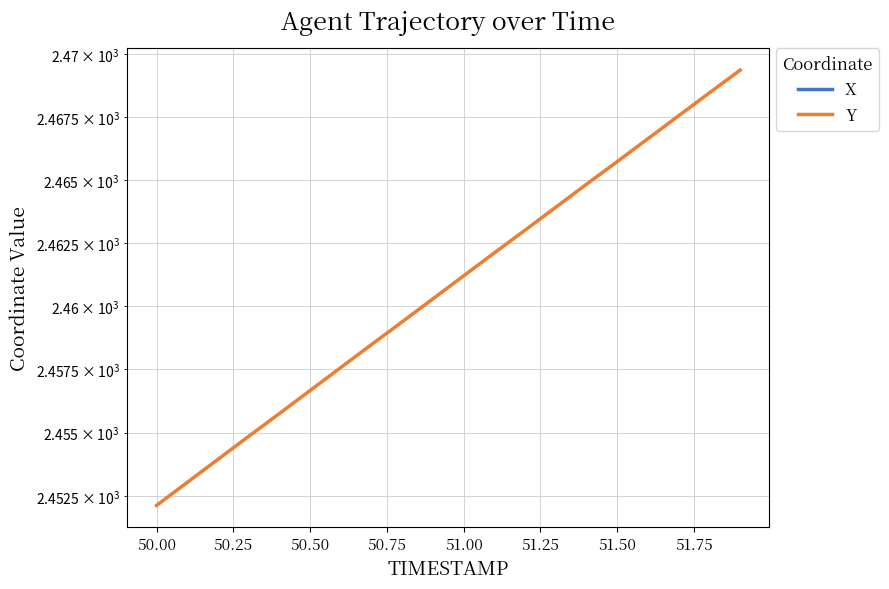

True or false: Y has more than 2 points higher than both neighbors.

False